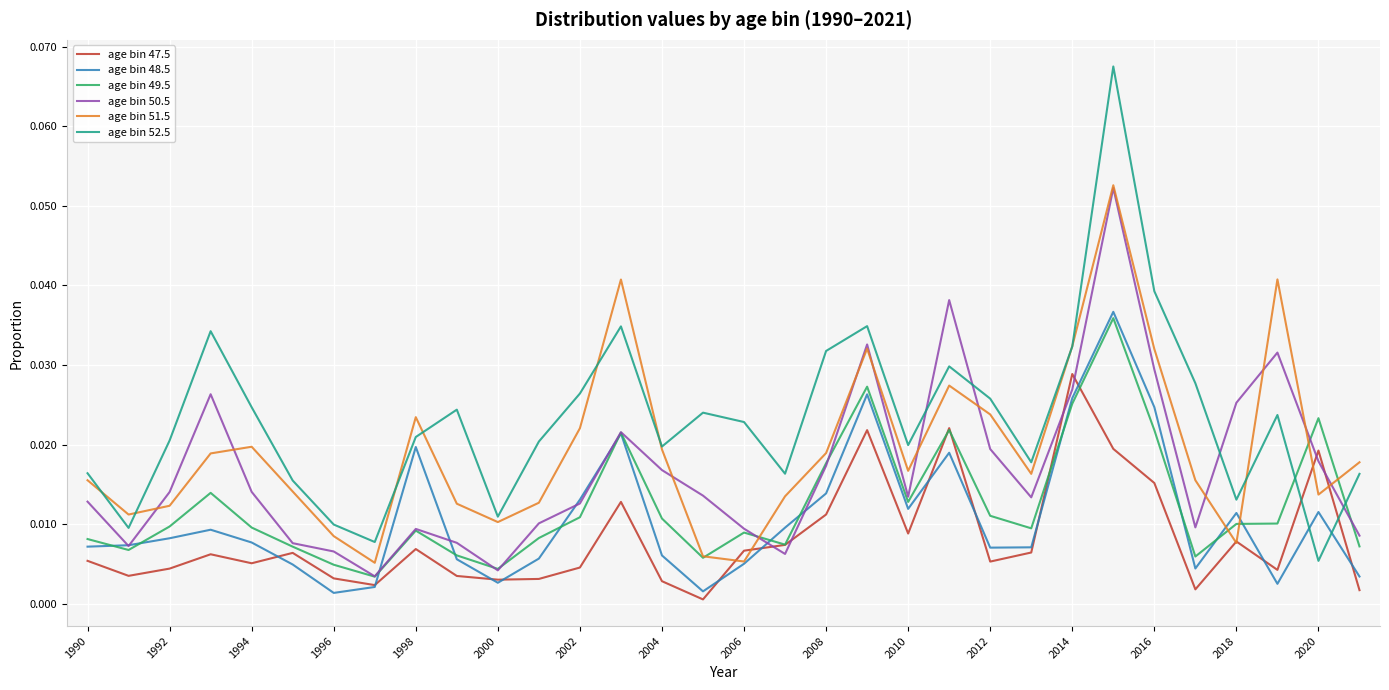

Which series has the widest spread of values?

age bin 52.5